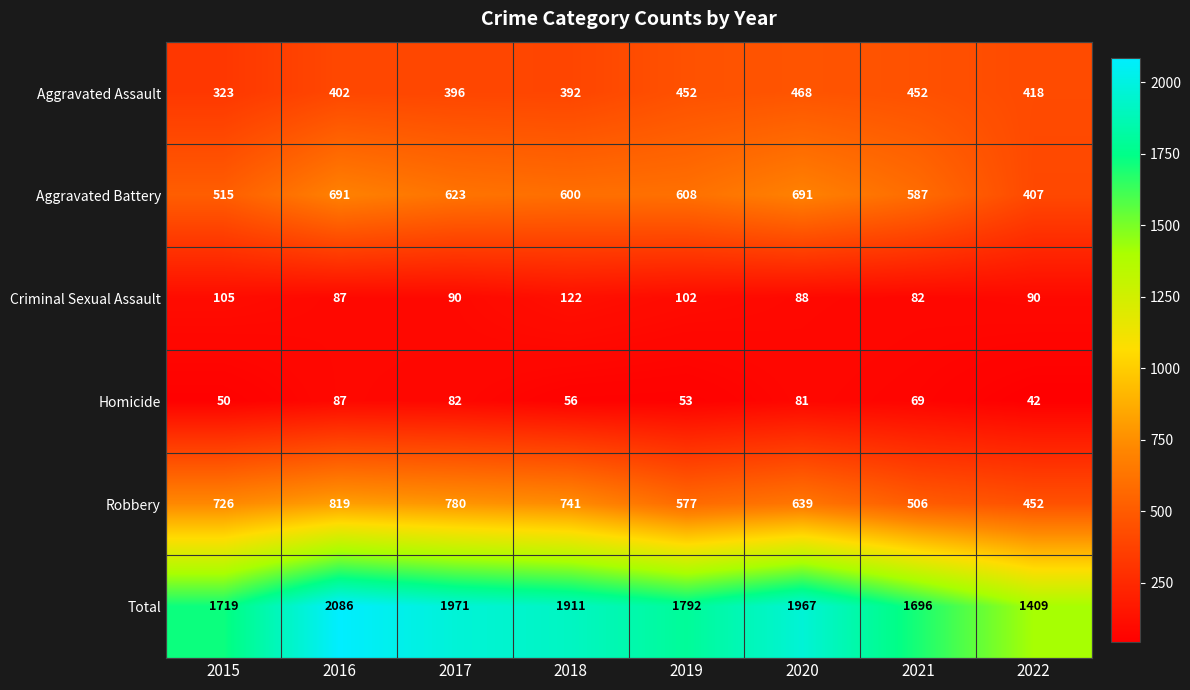

At 2015, list the series in order from largest to smallest.

Total, Robbery, Aggravated Battery, Aggravated Assault, Criminal Sexual Assault, Homicide